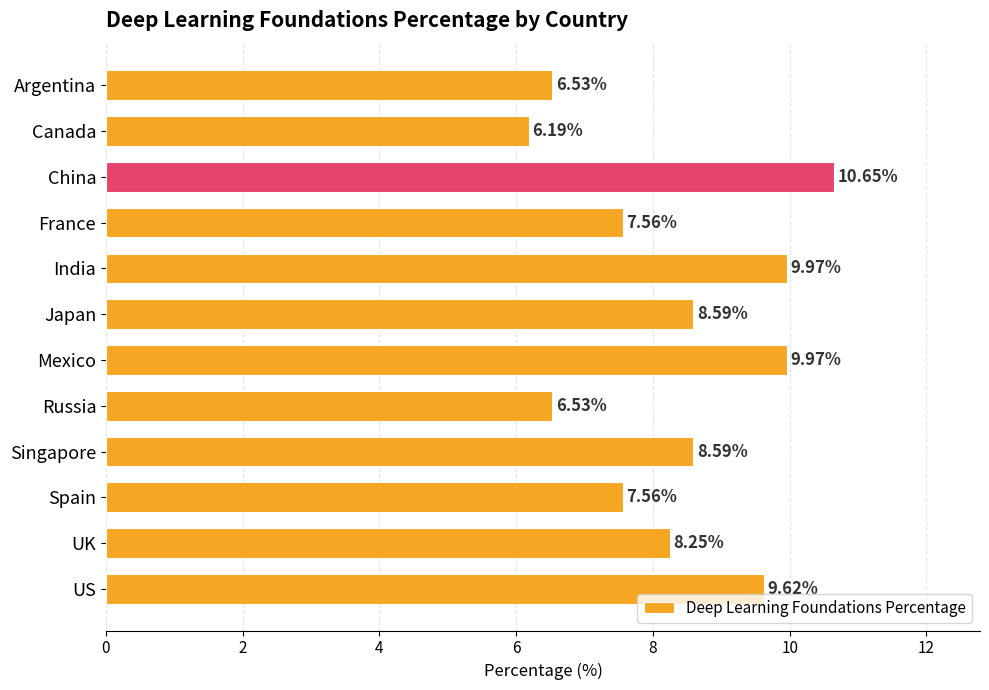

What is the ratio of the value at US to the value at India?

1.0